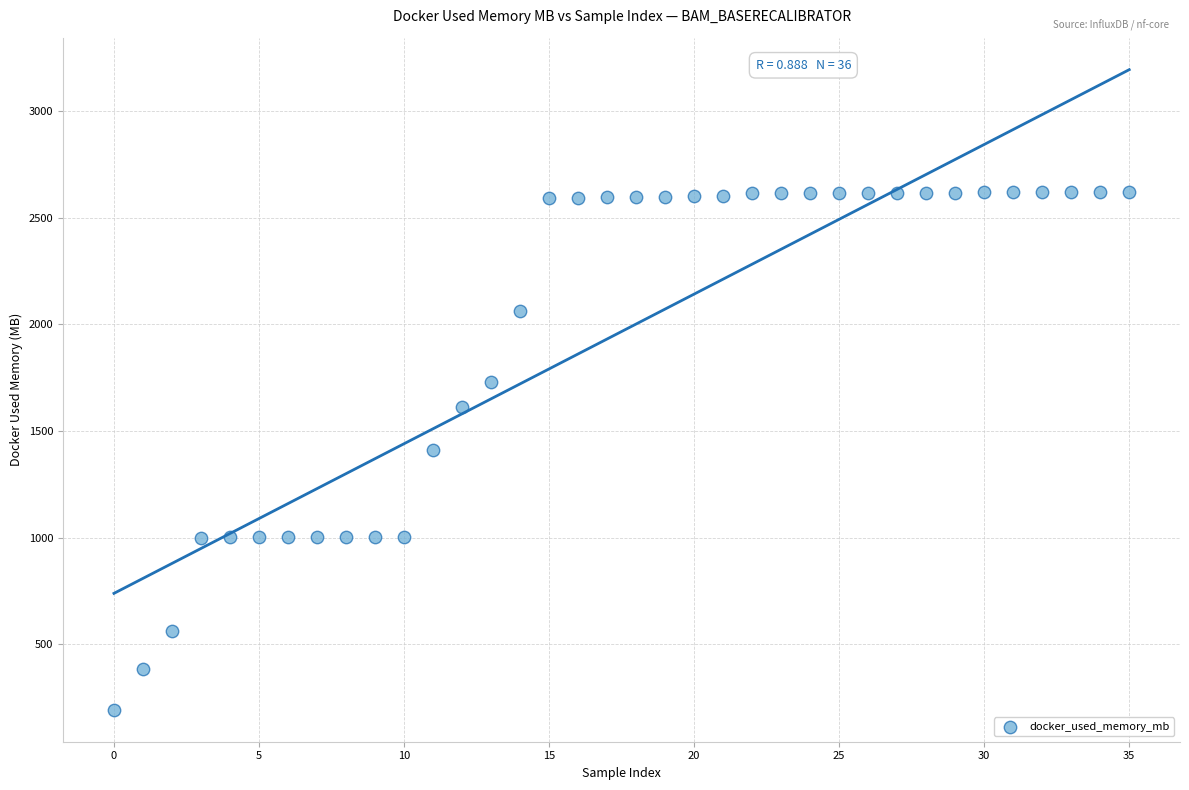

What is the range of Y values (max minus min)?

2427.1